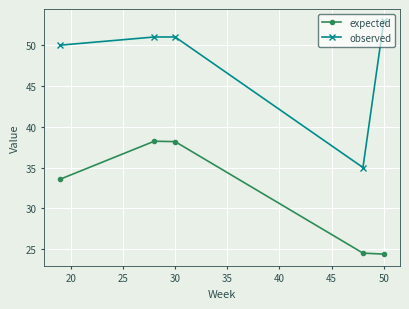

True or false: expected and observed cross at least once.

False